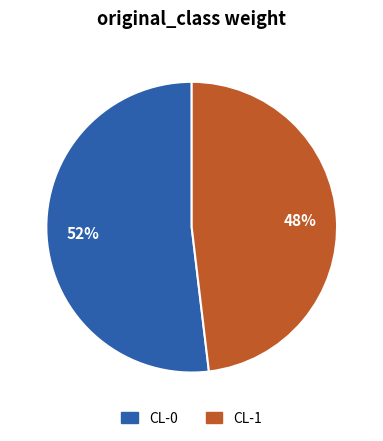

Which has a higher value, CL-1 or CL-0?

CL-0